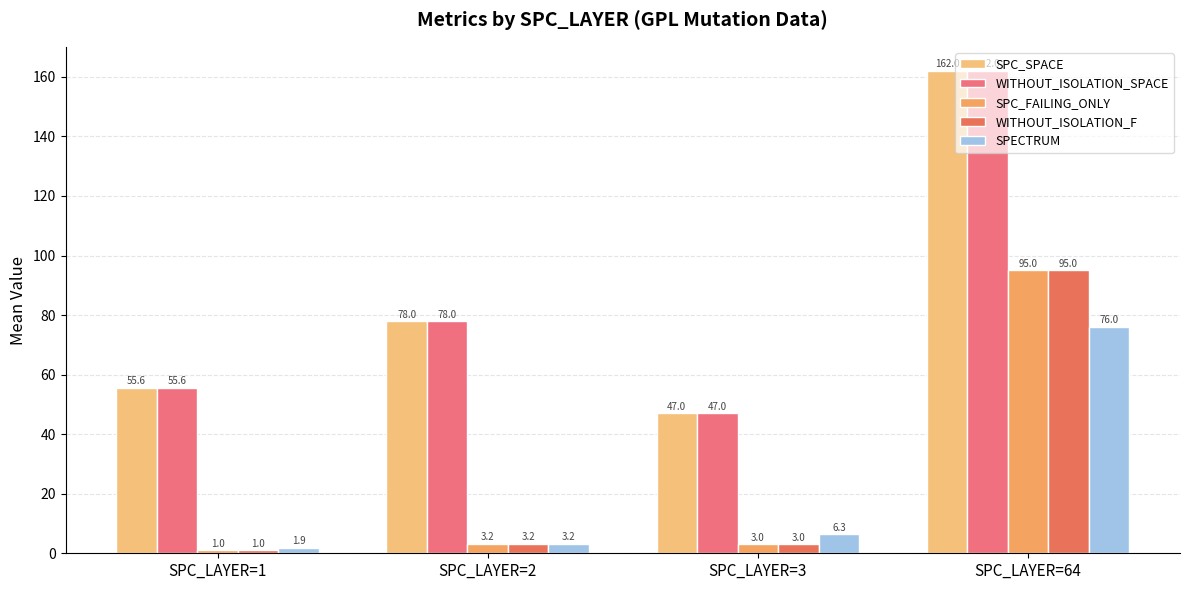

The value of SPC_FAILING_ONLY at SPC_LAYER=3 is 3.0. True or false?

True